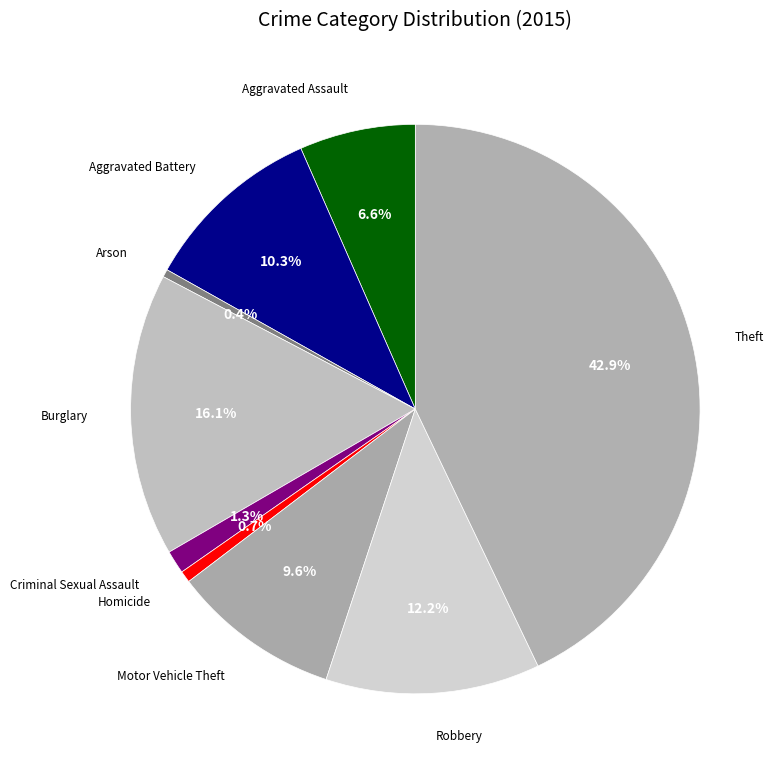

To the nearest percent, what is the difference between the largest and smallest slice percentages?

42%